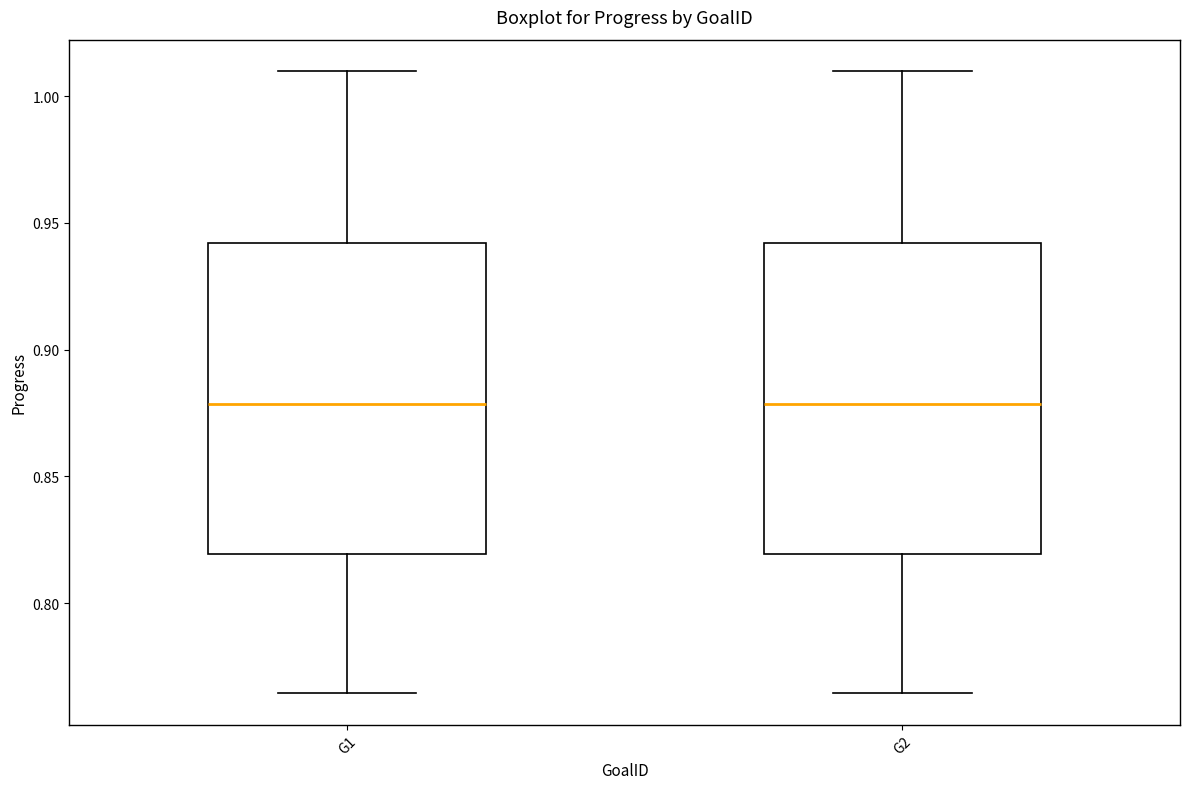

Reading left to right, read every box against the y-axis: the position of its median line, the range the box covers, and the ends of its whiskers. The values are not printed on the chart, so give them approximately, as read against the axis.

G1: median 0.880, box 0.820 to 0.940, whiskers 0.765 to 1.010
G2: median 0.880, box 0.820 to 0.940, whiskers 0.765 to 1.010